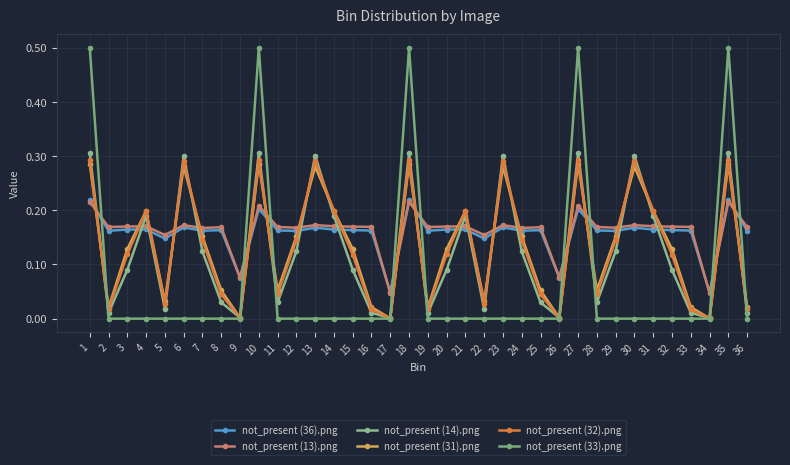

What is the greatest value displayed?

0.5